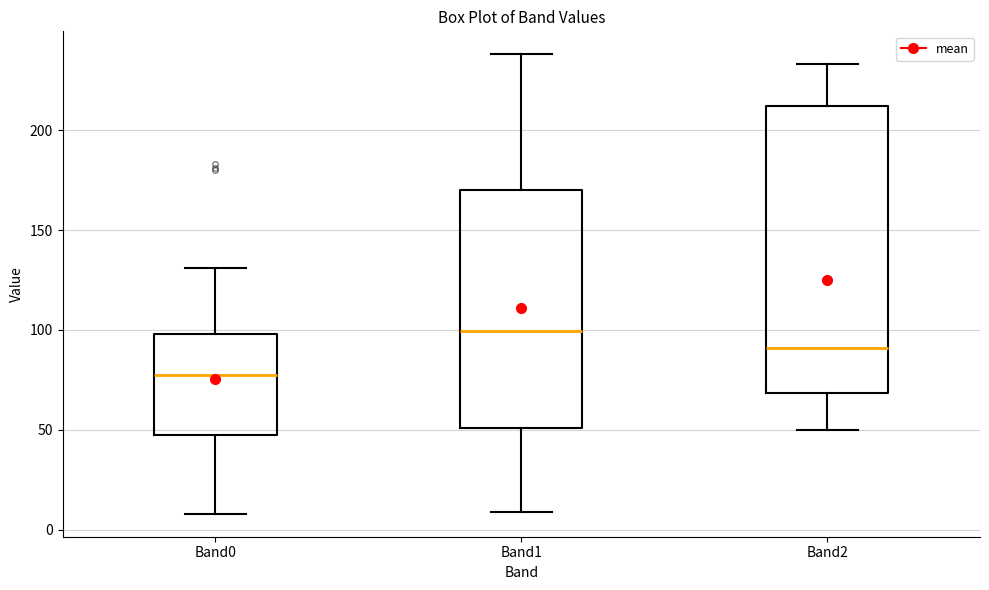

Reading left to right, transcribe this box plot: for each box, give where its median line is, the range the box spans, and where its two whiskers end, as read against the y-axis. The values are not printed on the chart, so give them approximately, as read against the axis.

Band0: median 80, box 45 to 100, whiskers 10 to 130
Band1: median 100, box 50 to 170, whiskers 10 to 240
Band2: median 90, box 70 to 210, whiskers 50 to 235